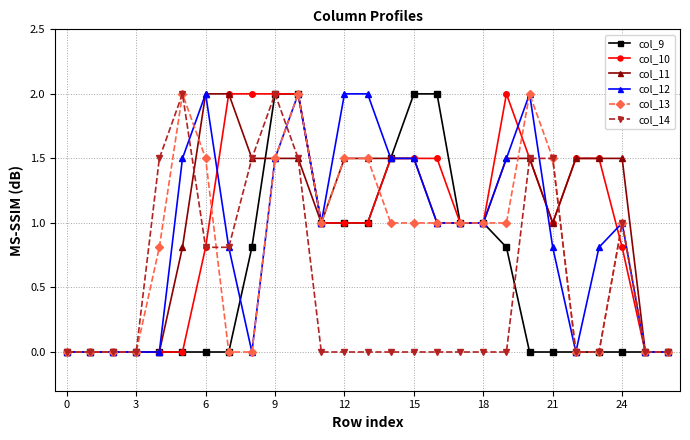

What is the value of the col_13 point at the 25th from the left?

1.0